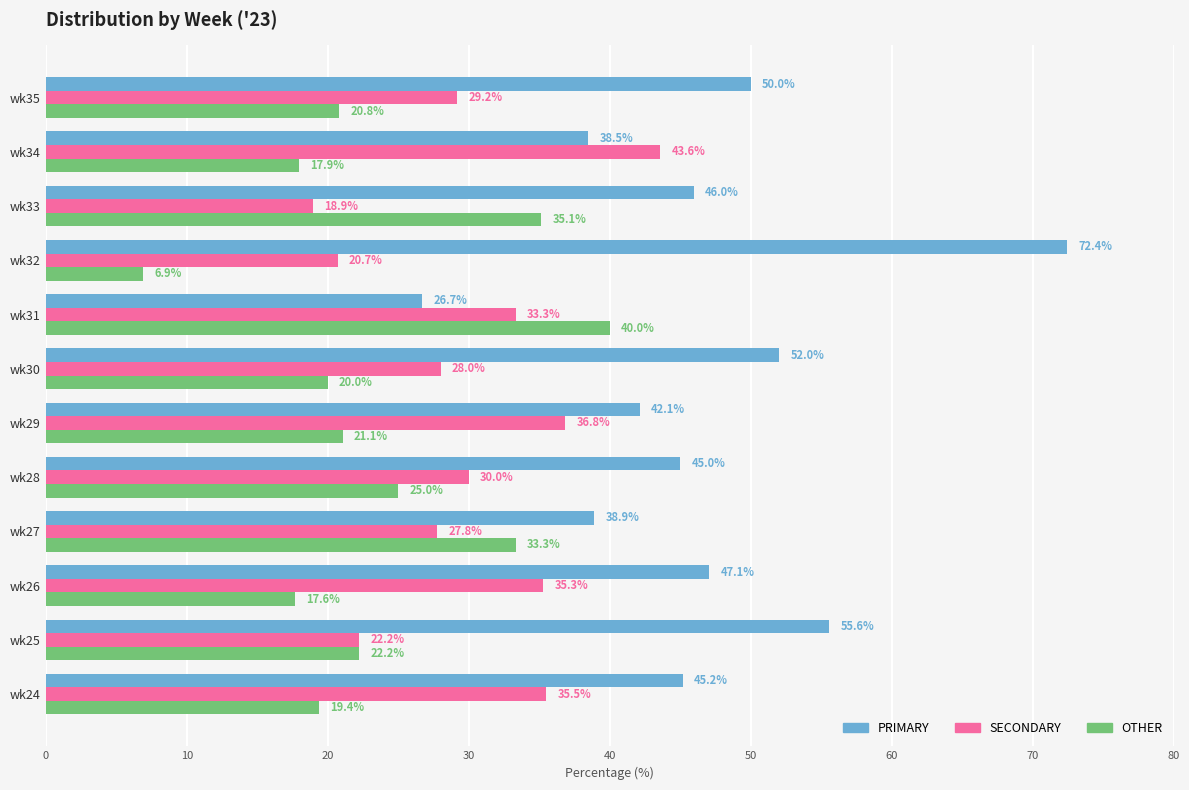

What is the minimum value shown in the chart?

6.9